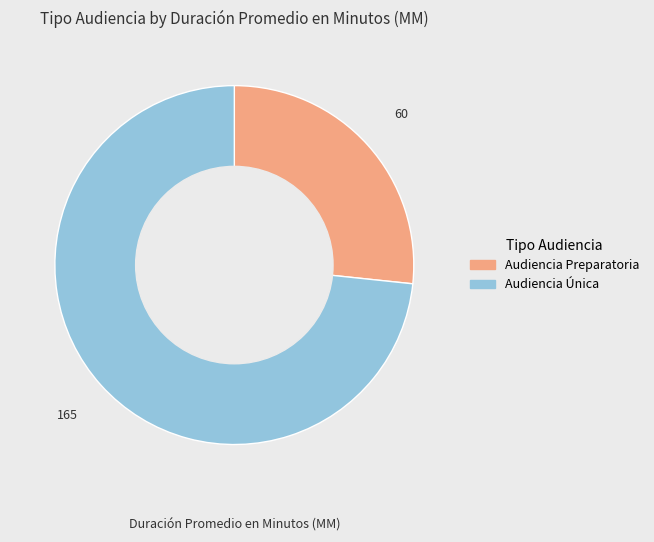

How many segments does this pie chart have?

2